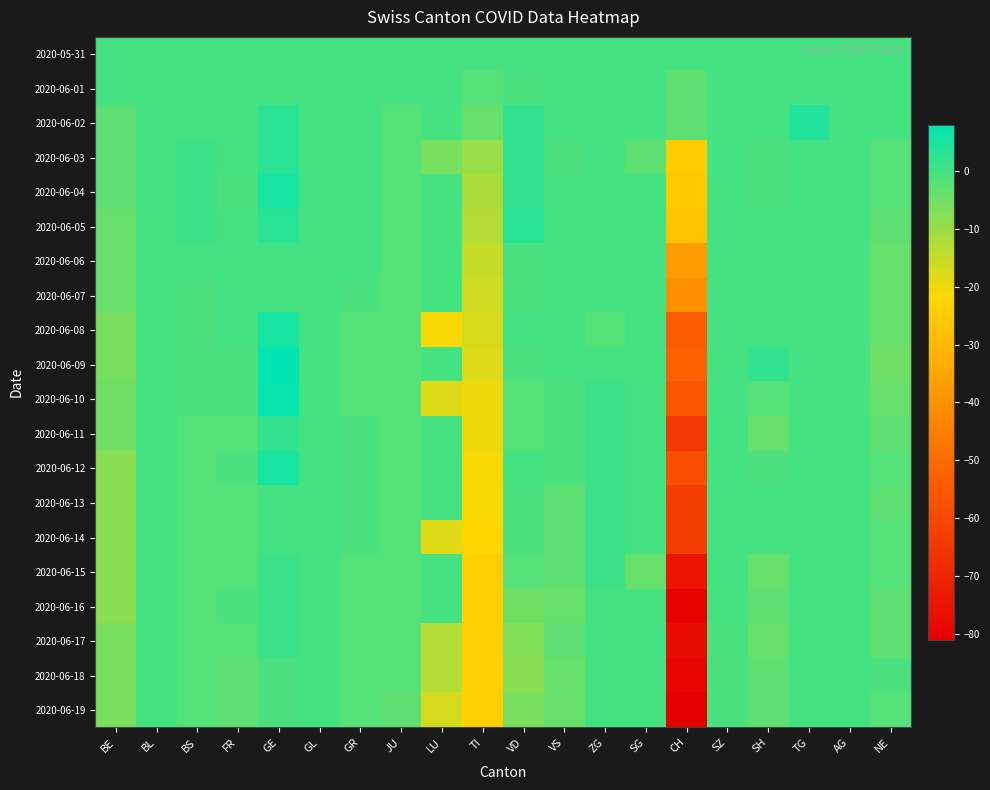

At which category is the sum across all series the highest?

GE